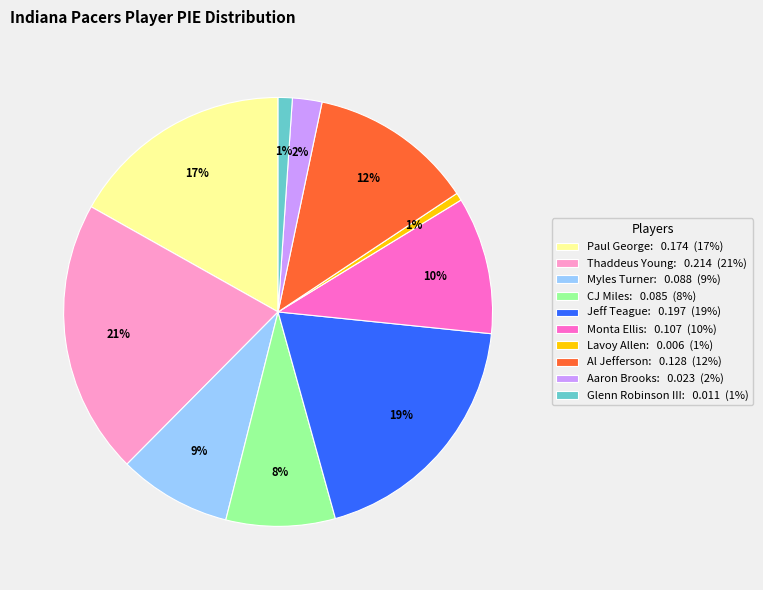

To the nearest percent, what portion does Lavoy Allen represent?

1%